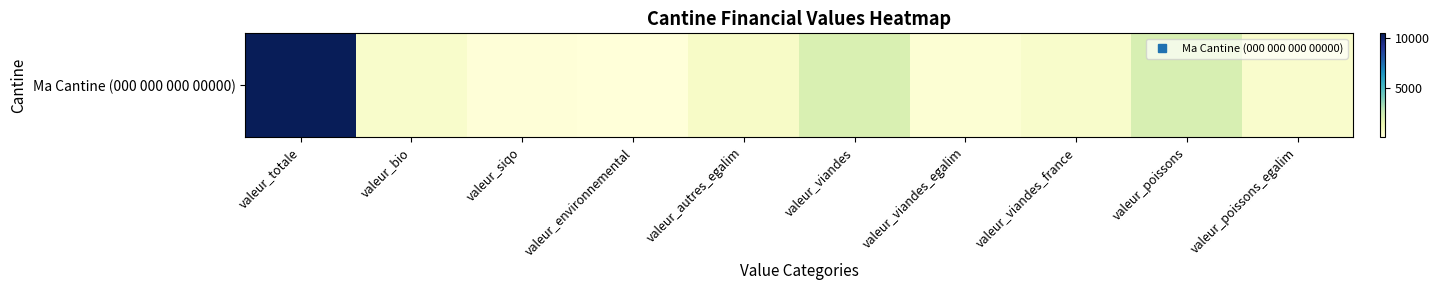

At which label is the value closest to 5260?

valeur_poissons